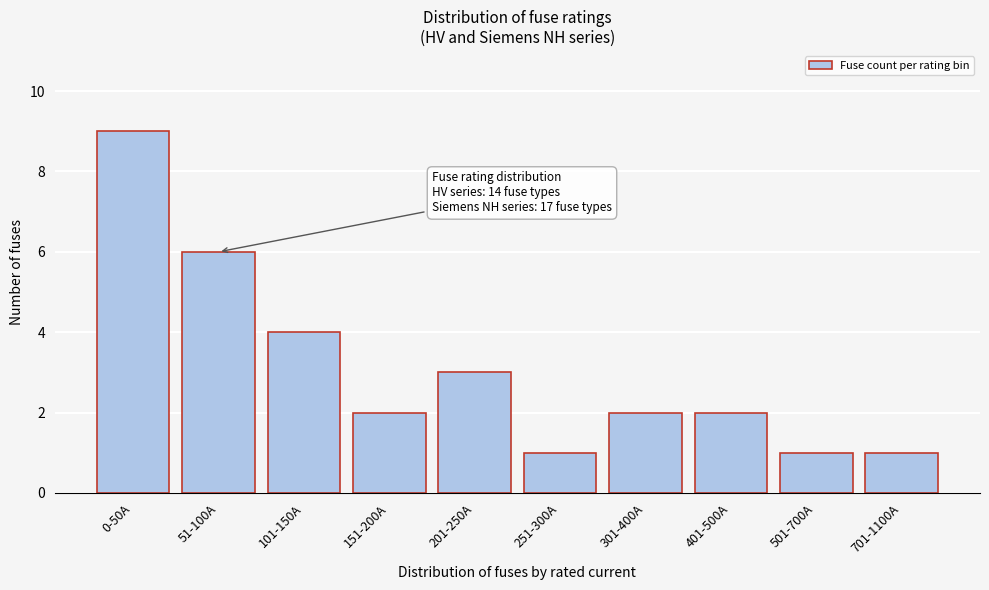

Reading left to right, list all the values displayed in this chart.

0-50A=9	51-100A=6	101-150A=4	151-200A=2	201-250A=3	251-300A=1	301-400A=2	401-500A=2	501-700A=1	701-1100A=1